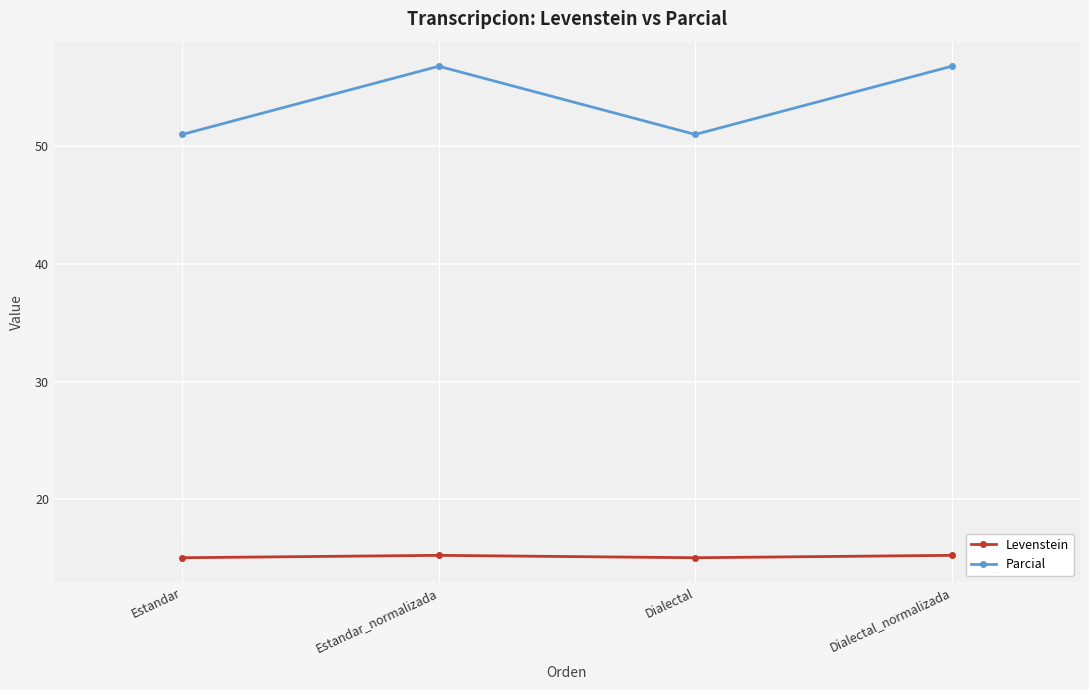

Which series has the largest total across all categories?

Parcial